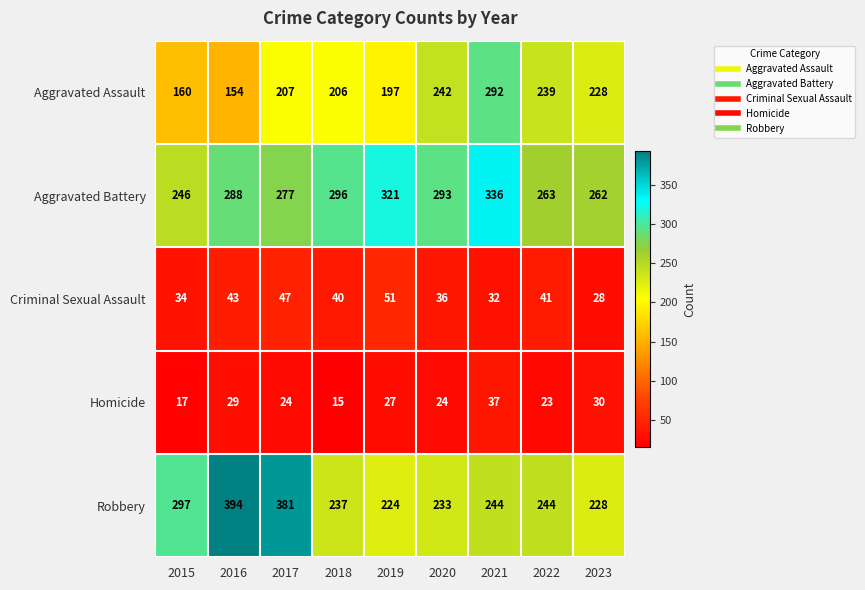

What is the highest value of the Criminal Sexual Assault series?

51